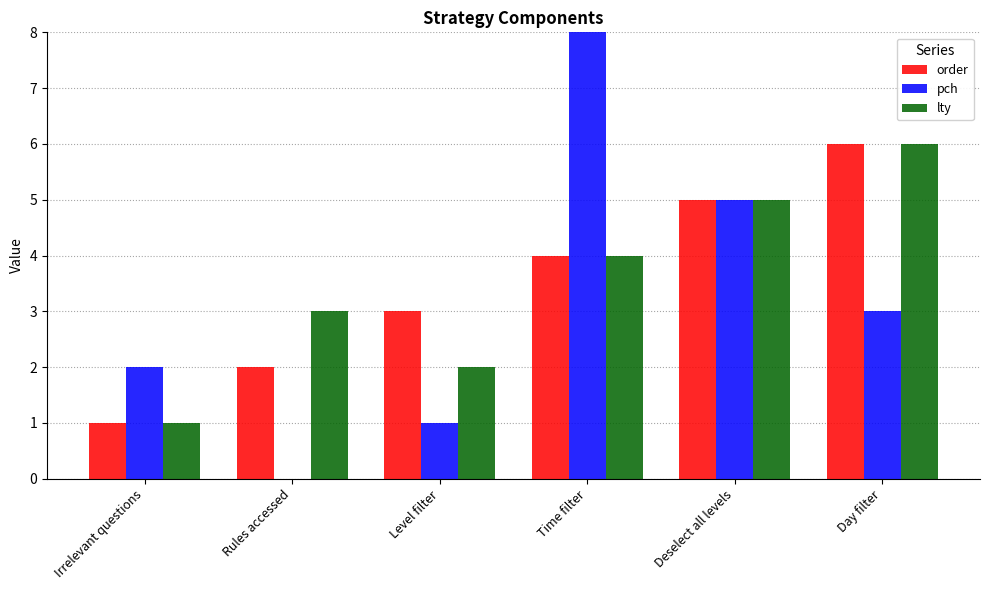

What is the sum of the lty values at Irrelevant questions and Level filter?

3